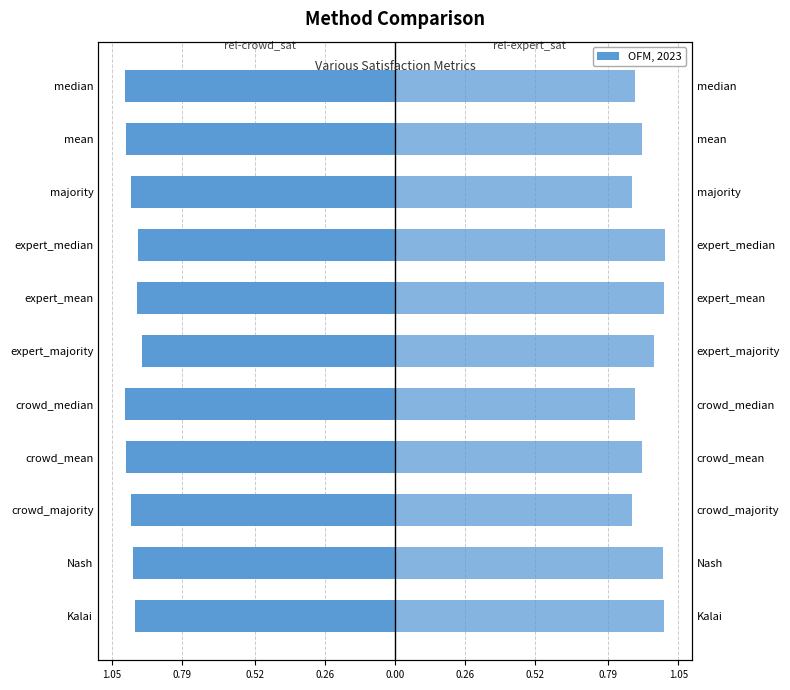

Between majority and mean, which series saw the biggest shift?

rel-expert_sat